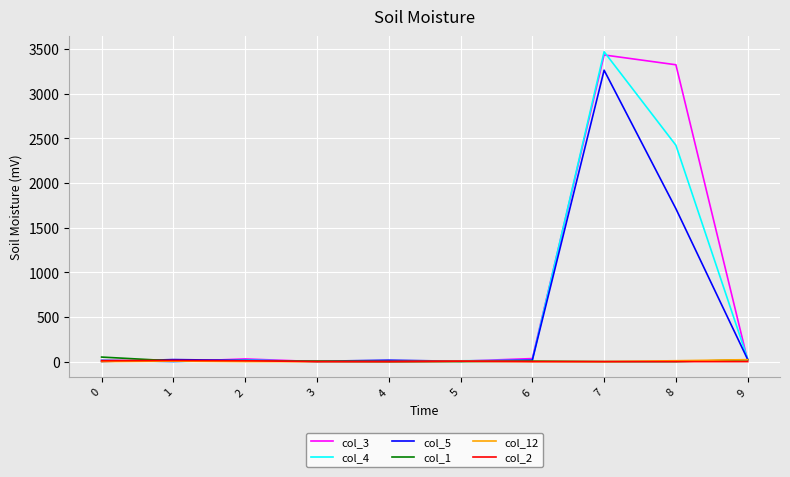

What is the total value across all series at 9?

107